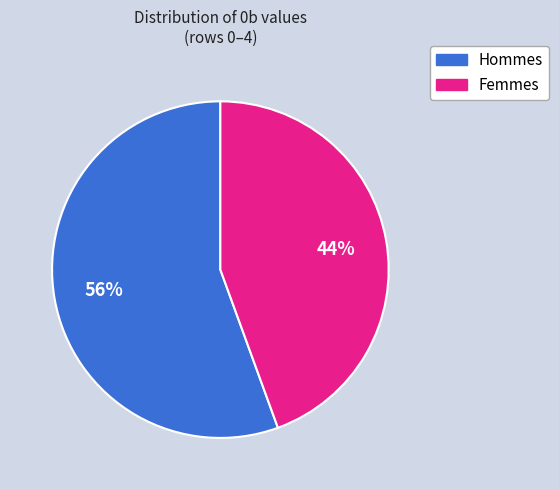

Does any single category account for the majority?

Yes